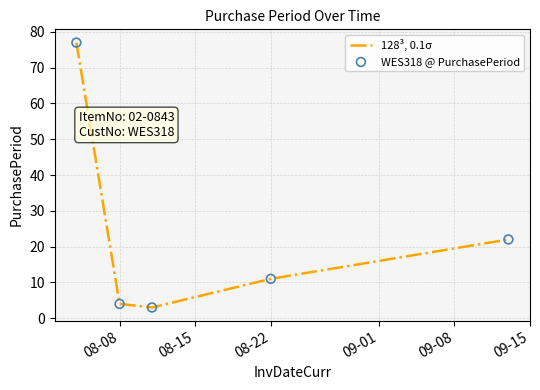

What is the difference between the maximum and minimum values?

74